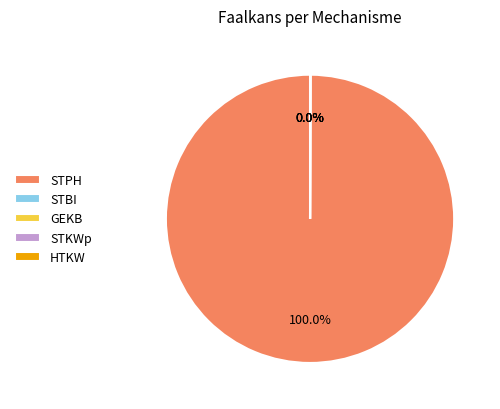

Is there a majority slice in this chart?

Yes